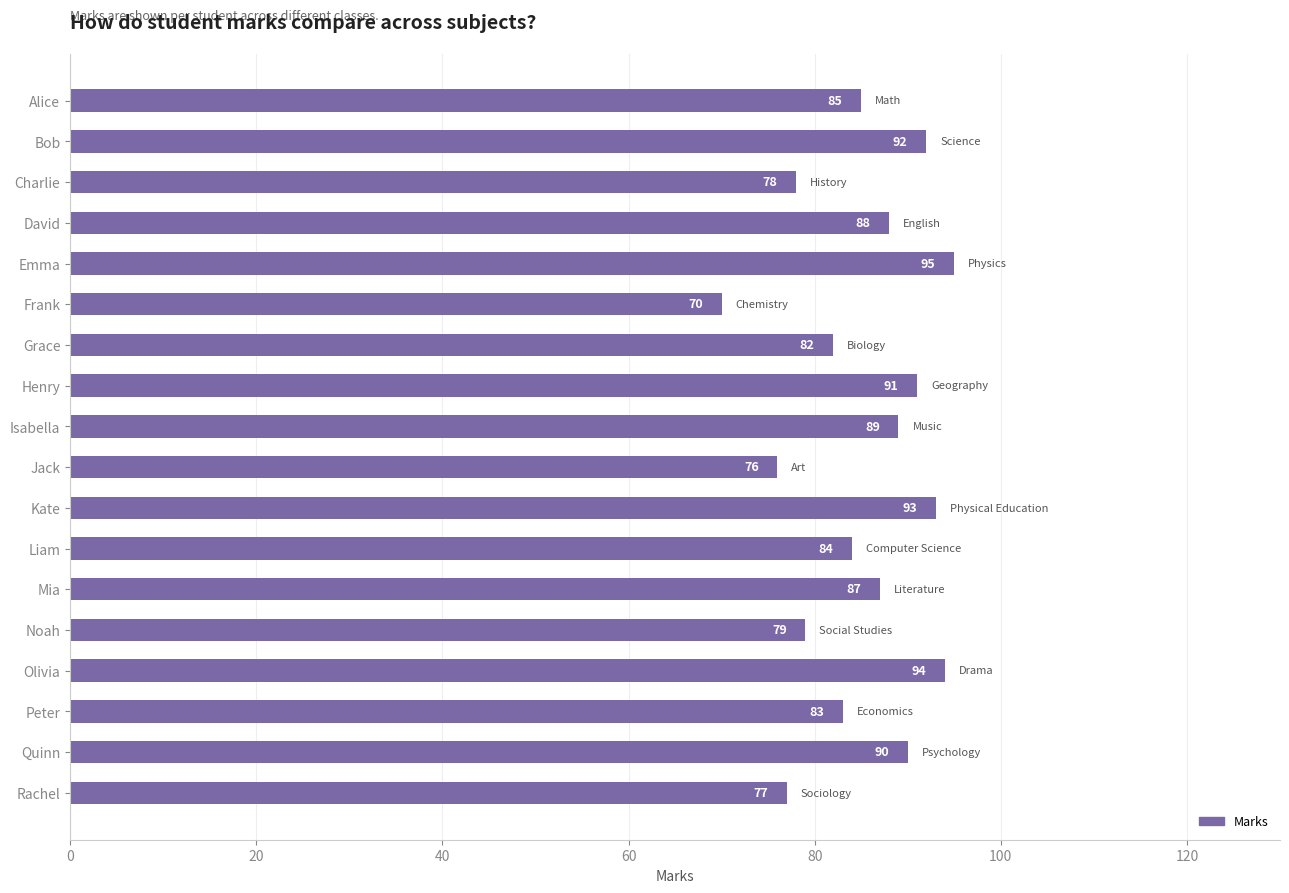

Which category has the lowest value across all series?

Frank